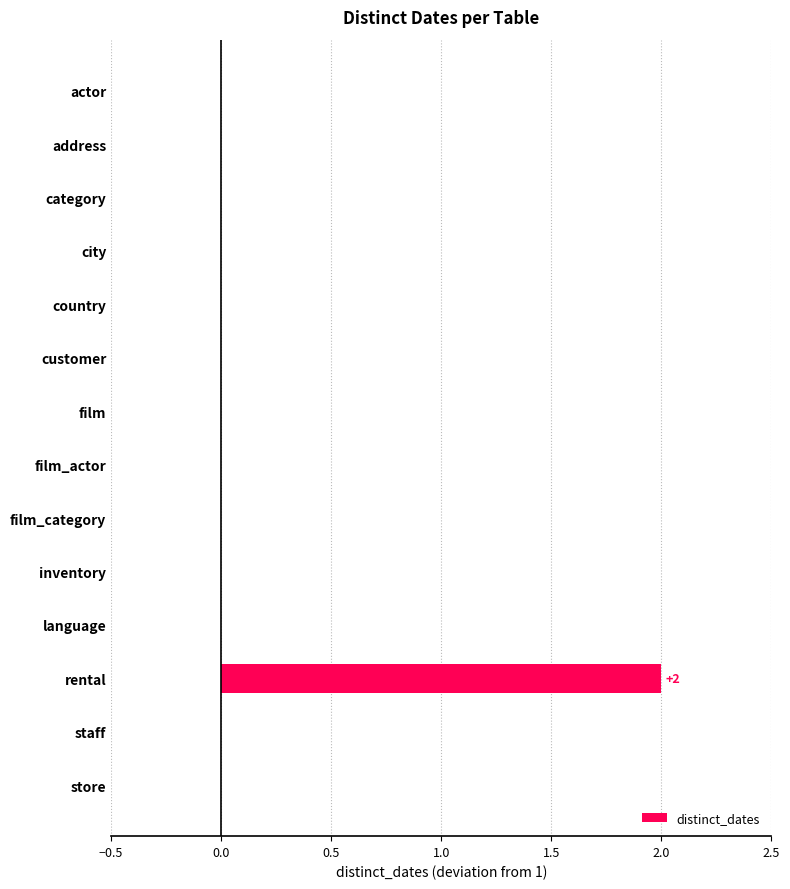

Which label corresponds to the largest value in the chart?

rental